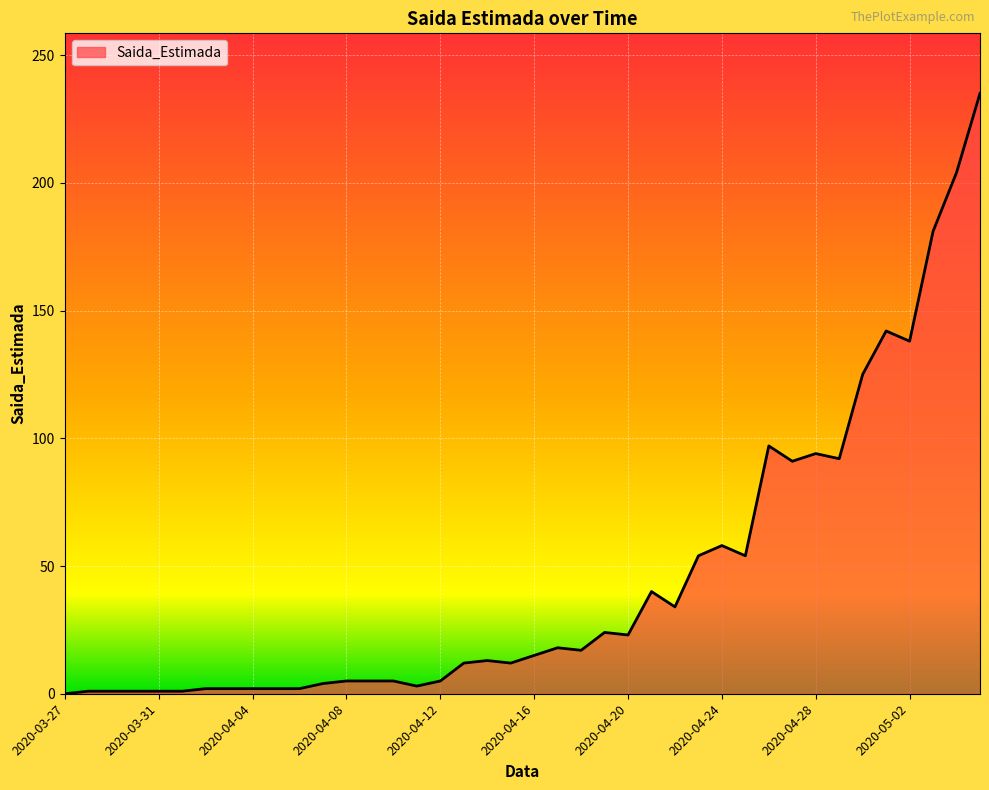

What is the difference between the maximum and minimum values?

235